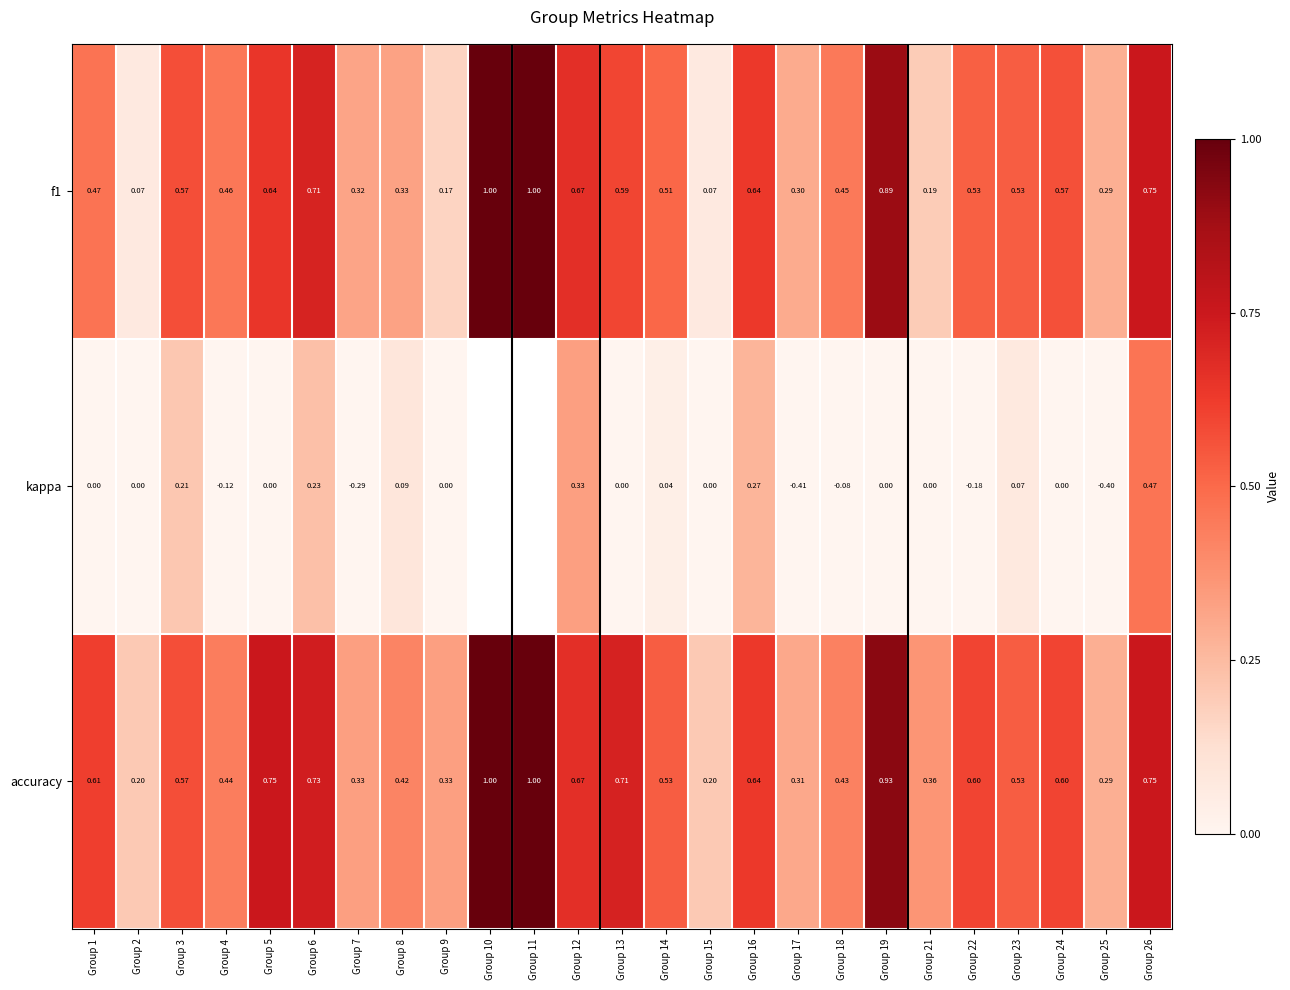

What is the difference between the highest and lowest values at Group 23?

0.5